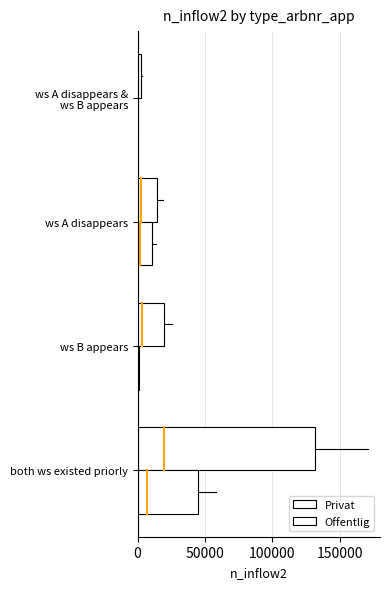

Which series has the largest total across all categories?

Privat